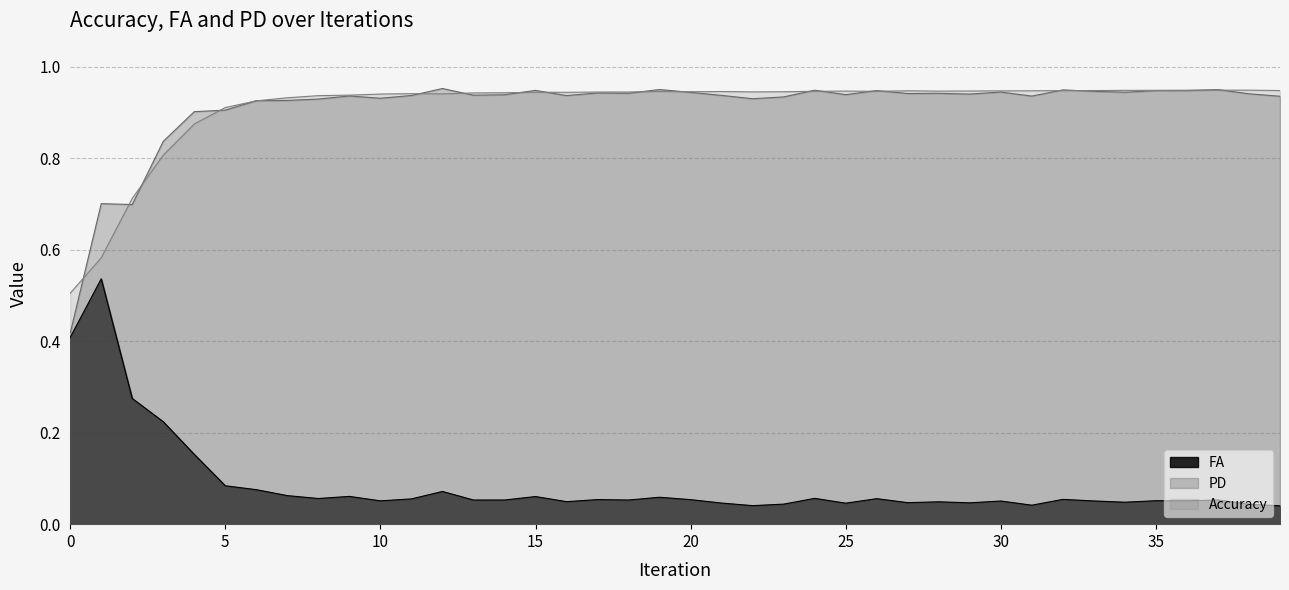

What is the total value across all series at 18?

1.9